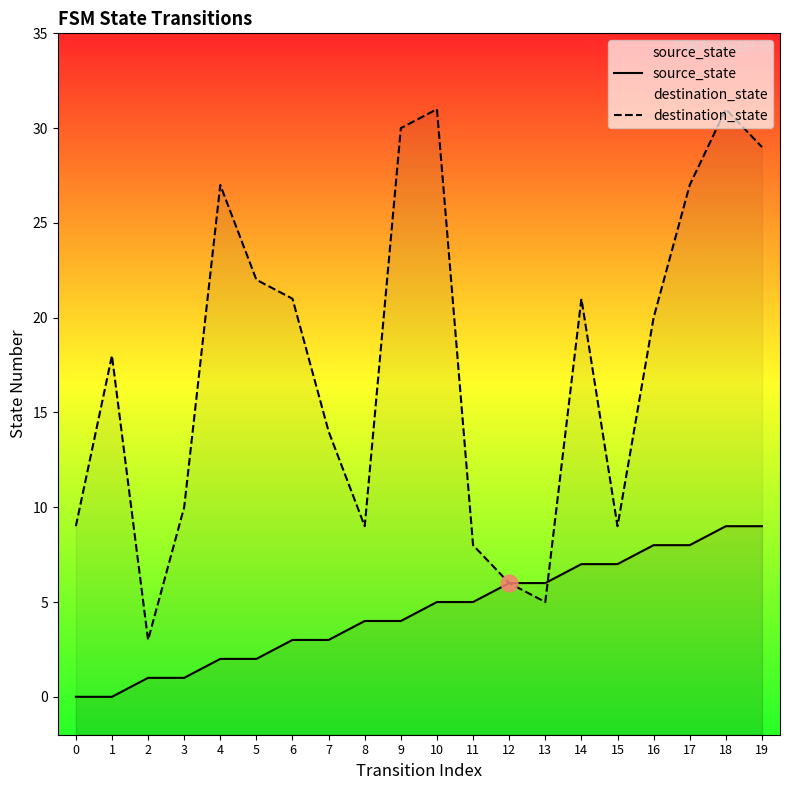

Which label corresponds to the largest value in the chart?

10